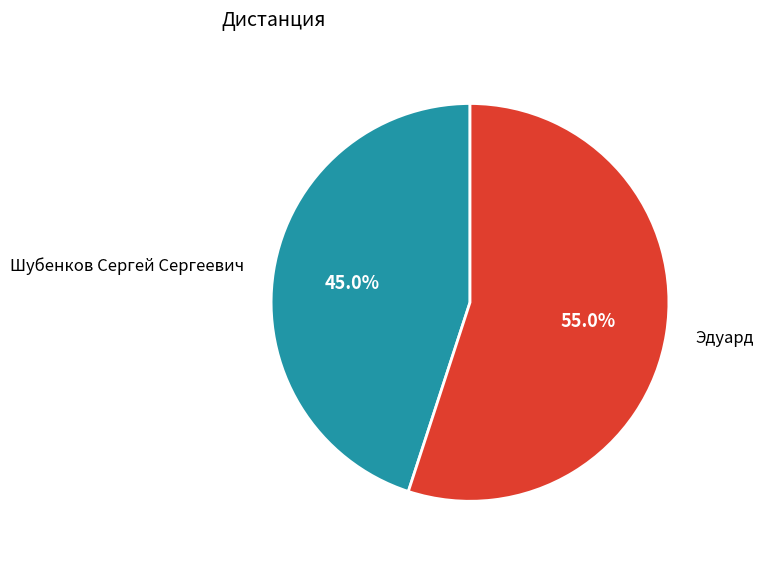

Is there a majority slice in this chart?

Yes